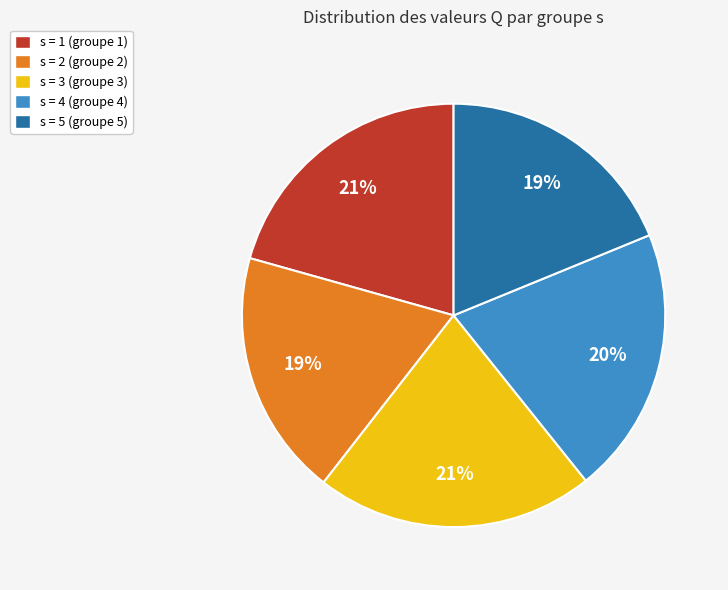

What percentage is the s = 2 (groupe 2) slice, to the nearest percent?

19%